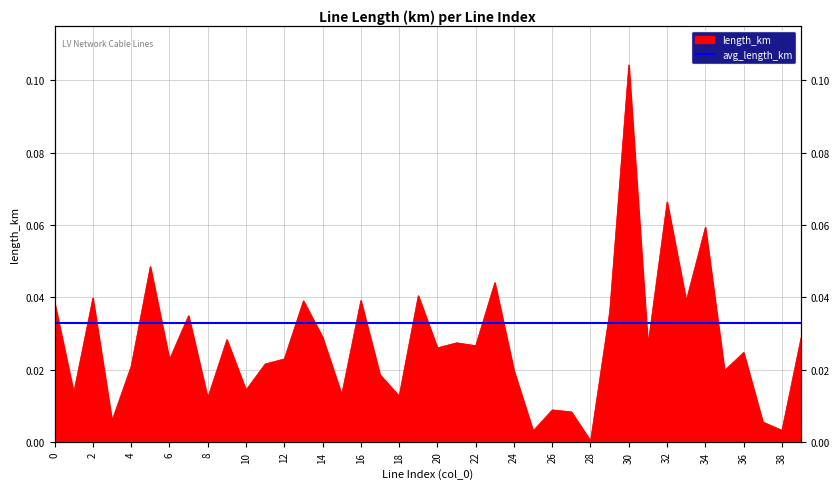

Which label corresponds to the largest value in the chart?

30